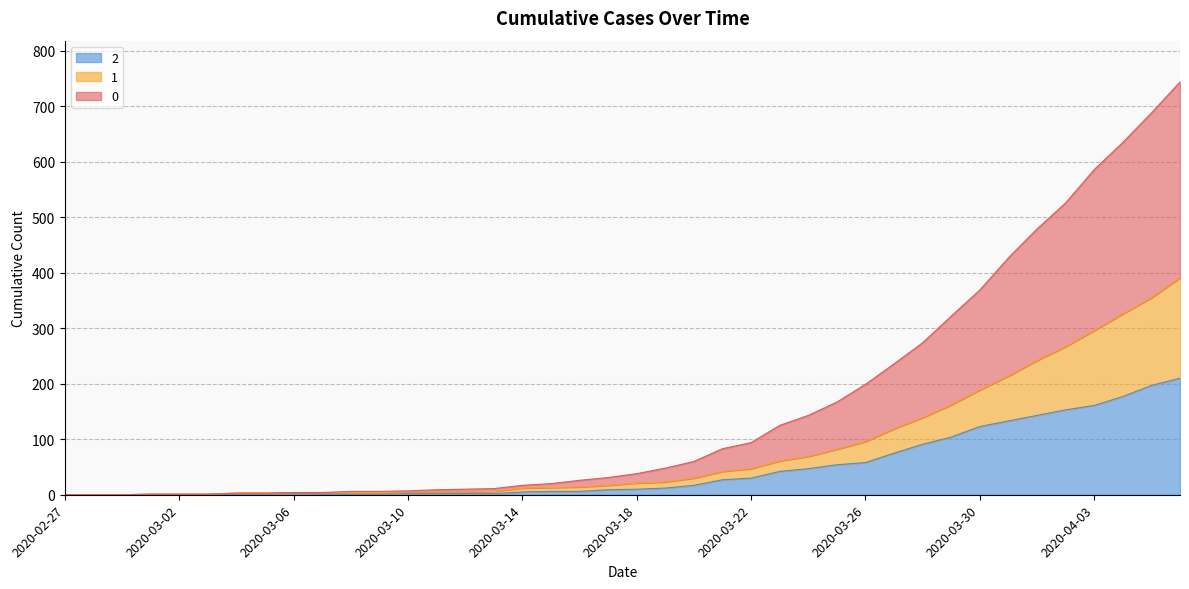

What are all the series names shown in the legend?

2, 1, 0